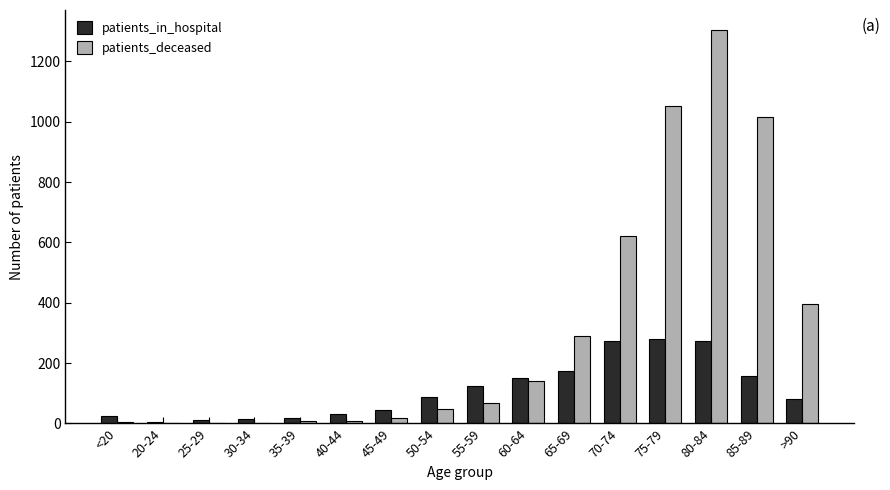

The patients_in_hospital series shows 279 at 75-79. True or false?

True